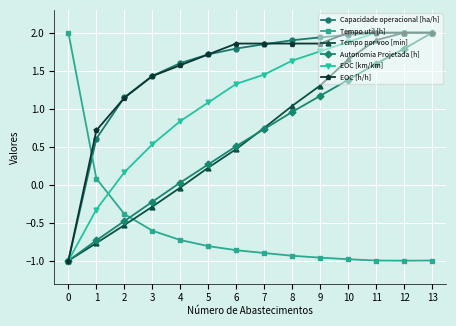

How many times do Autonomia Projetada [h] and Tempo util [h] cross each other?

1